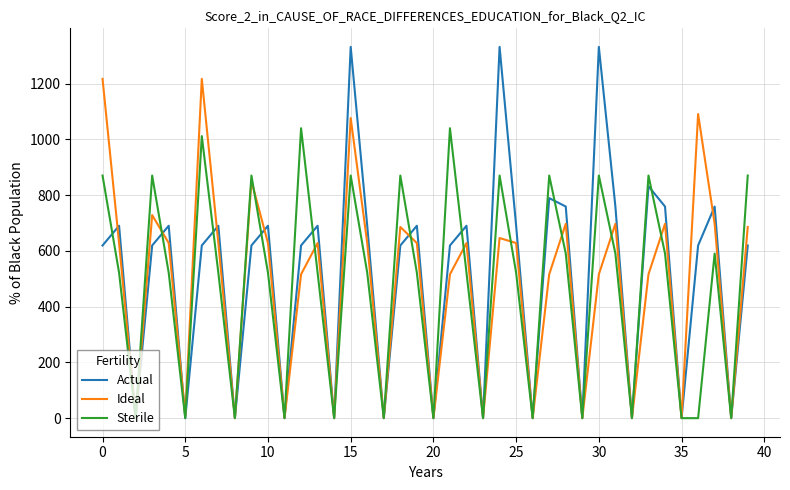

What is the greatest value displayed?

1331.7